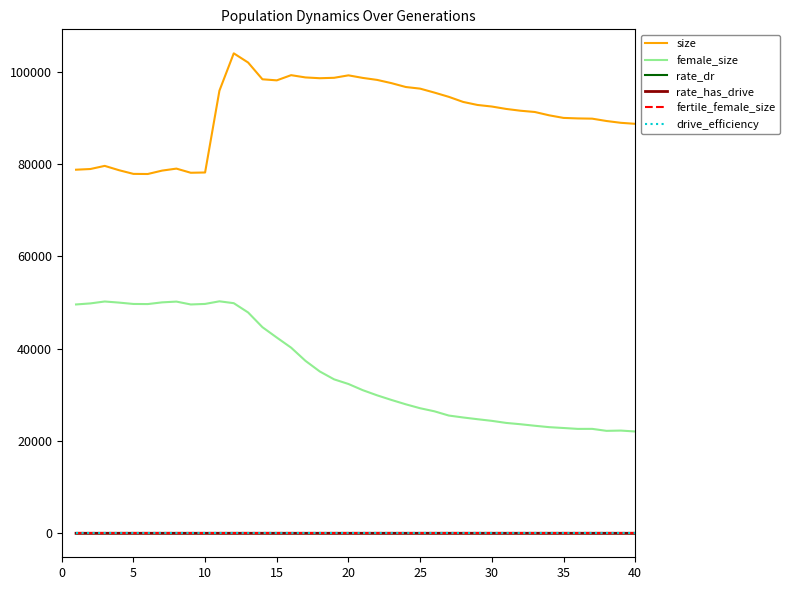

Which series has the largest range (max minus min)?

female_size